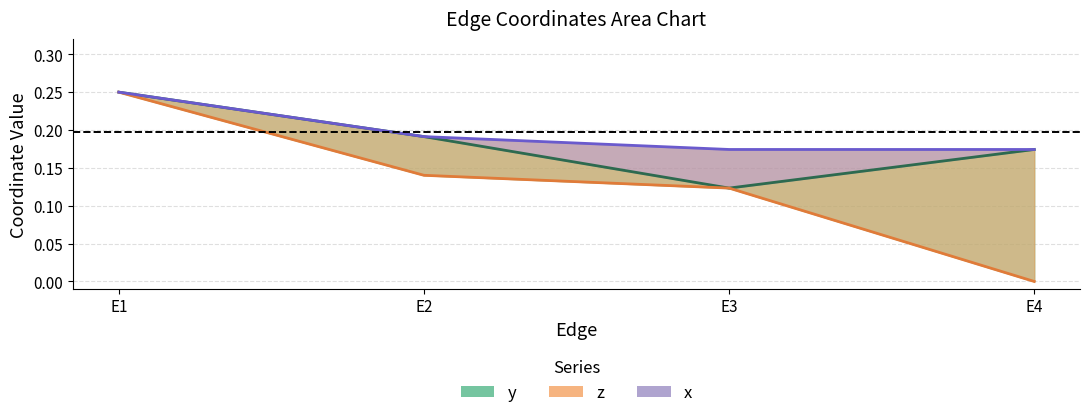

Does the chart have visible grid lines?

Yes